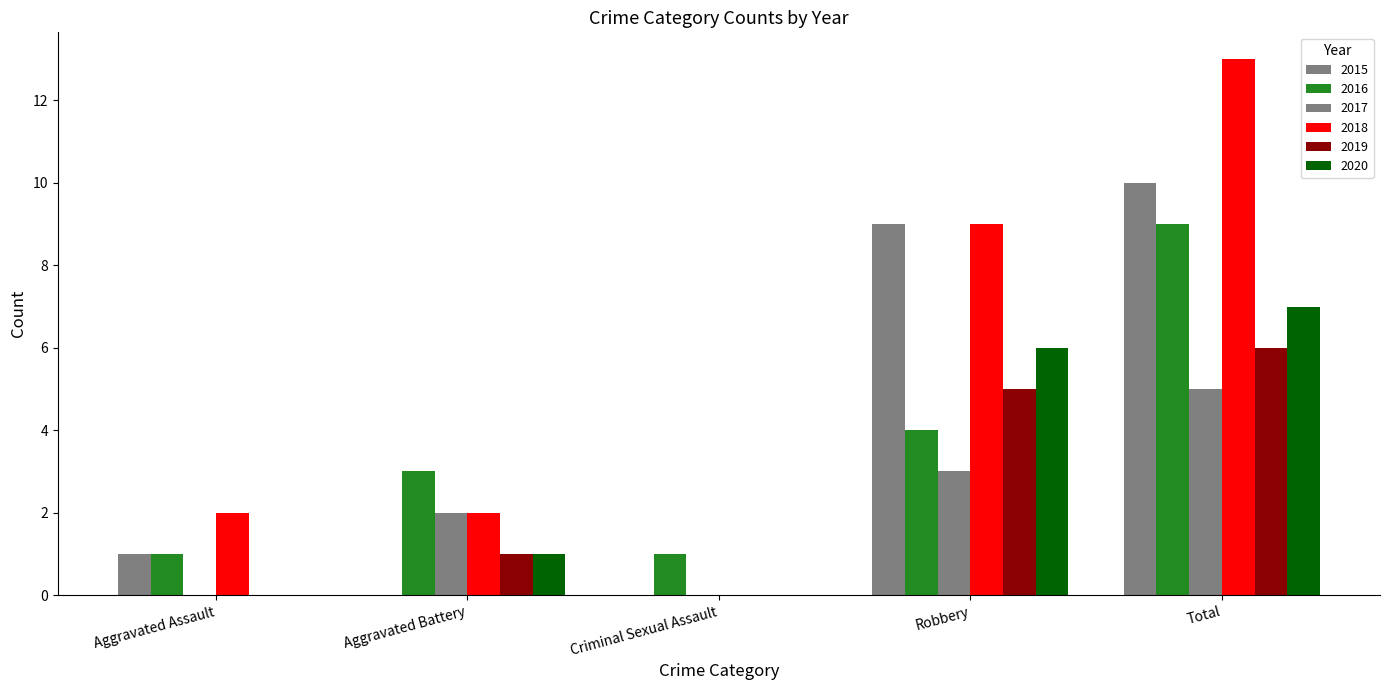

How many groups of bars are there?

5